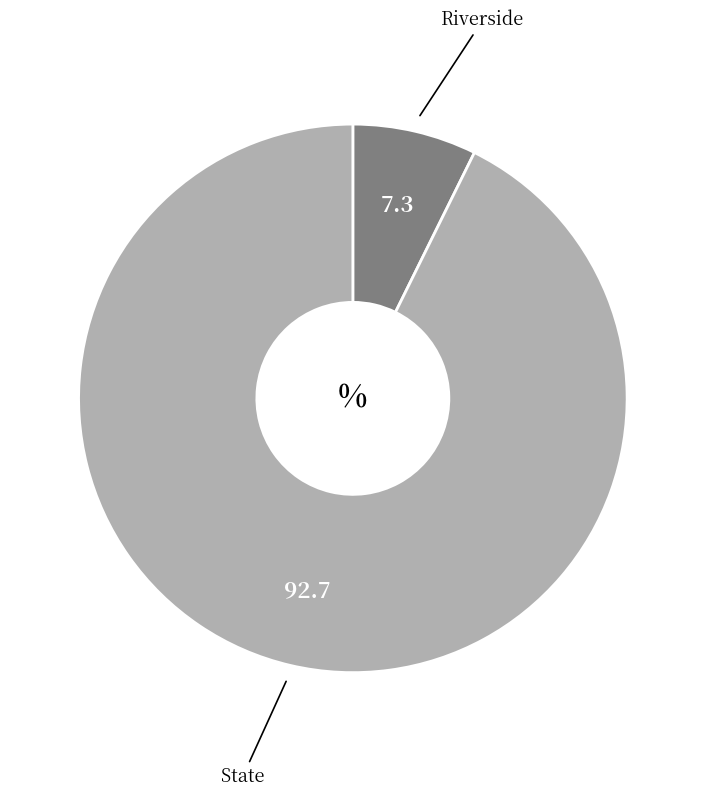

Combined, do Riverside and State account for over 50%?

Yes